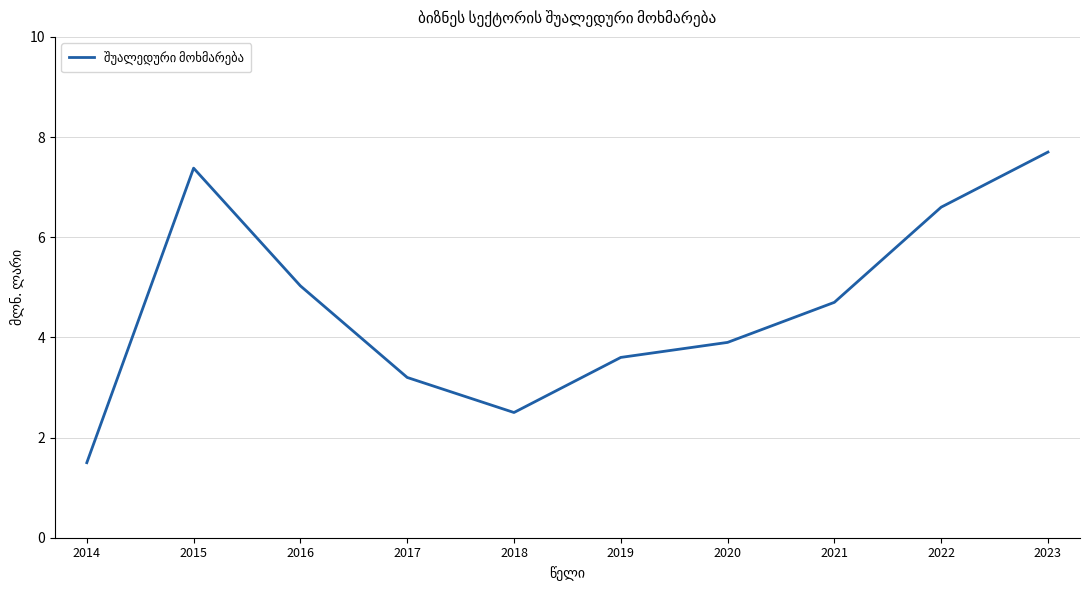

Which category has the lowest value across all series?

2014